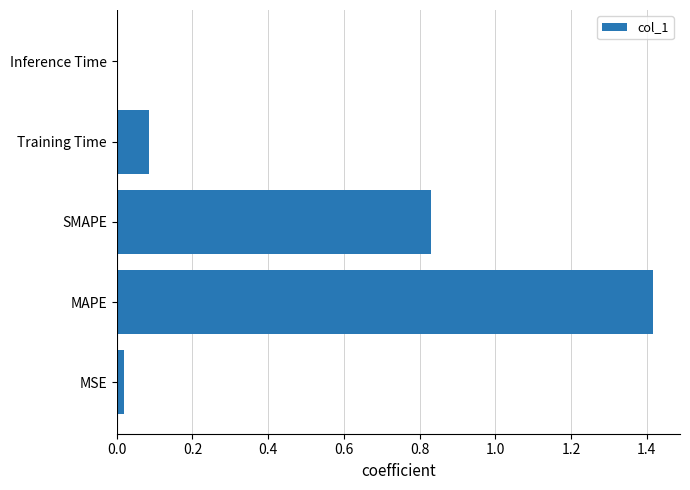

Is it true that the value at MSE is 0.0?

True